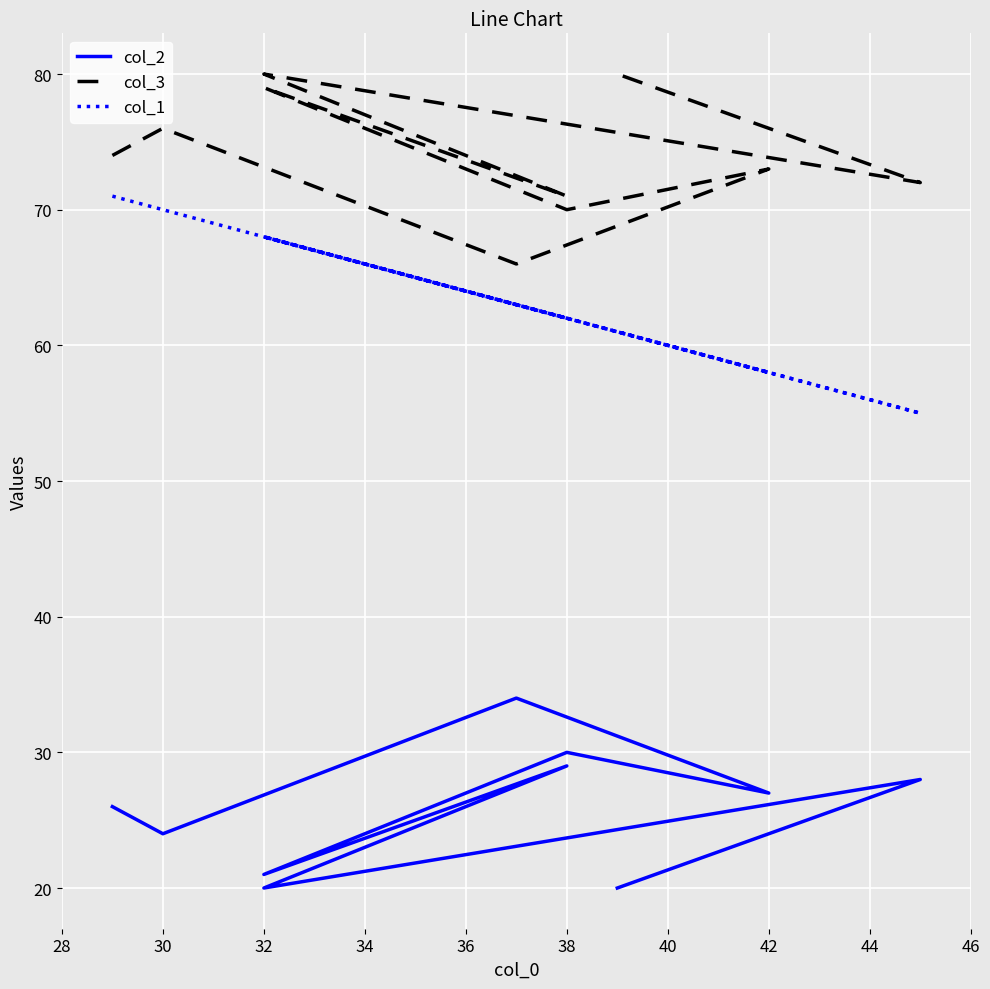

How many categories are shown in the chart?

10